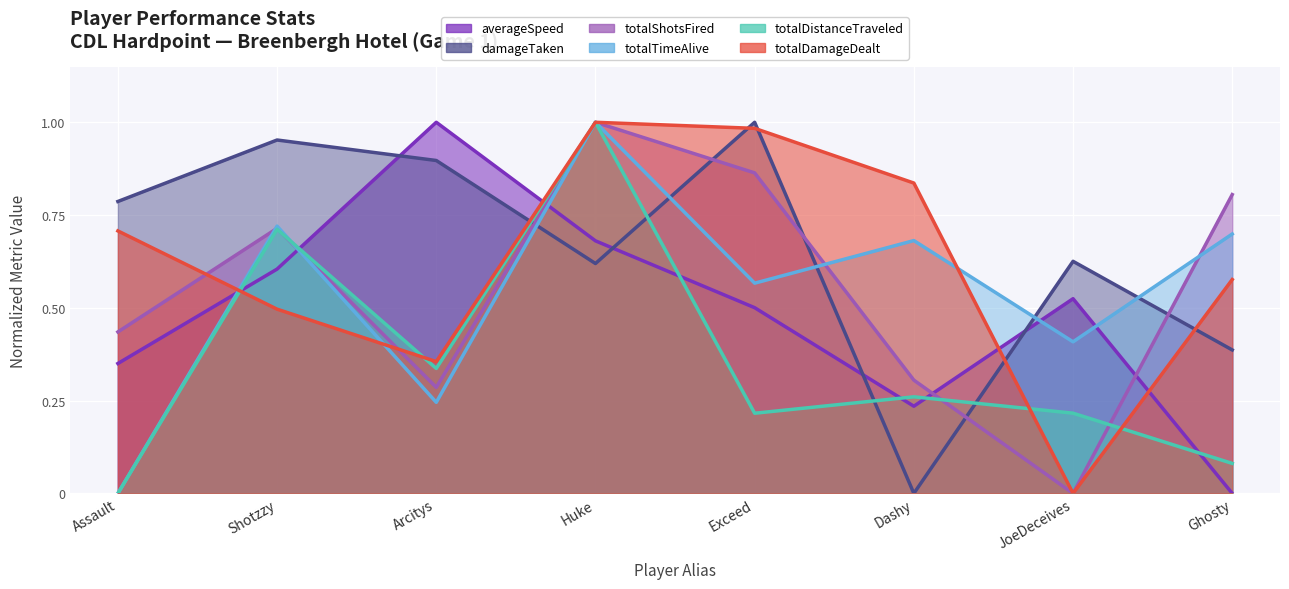

Does the chart display data point markers on the line(s)?

No